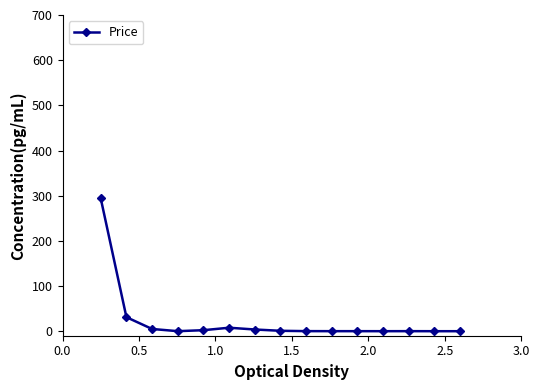

True or false: the data has more than 0 interior local peaks.

True